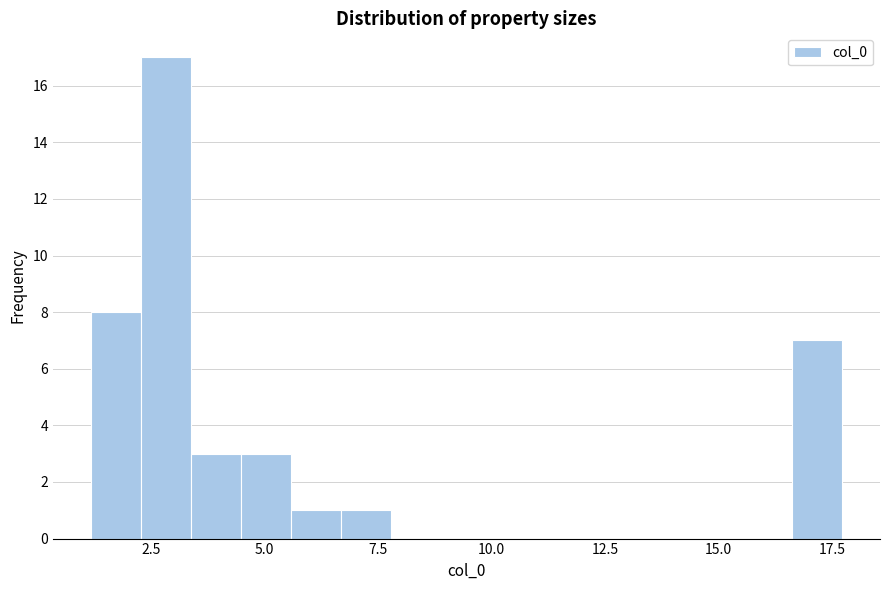

Around what value on the x-axis is the tallest bar? Give the approximate position of its centre, as read against the axis.

3.0